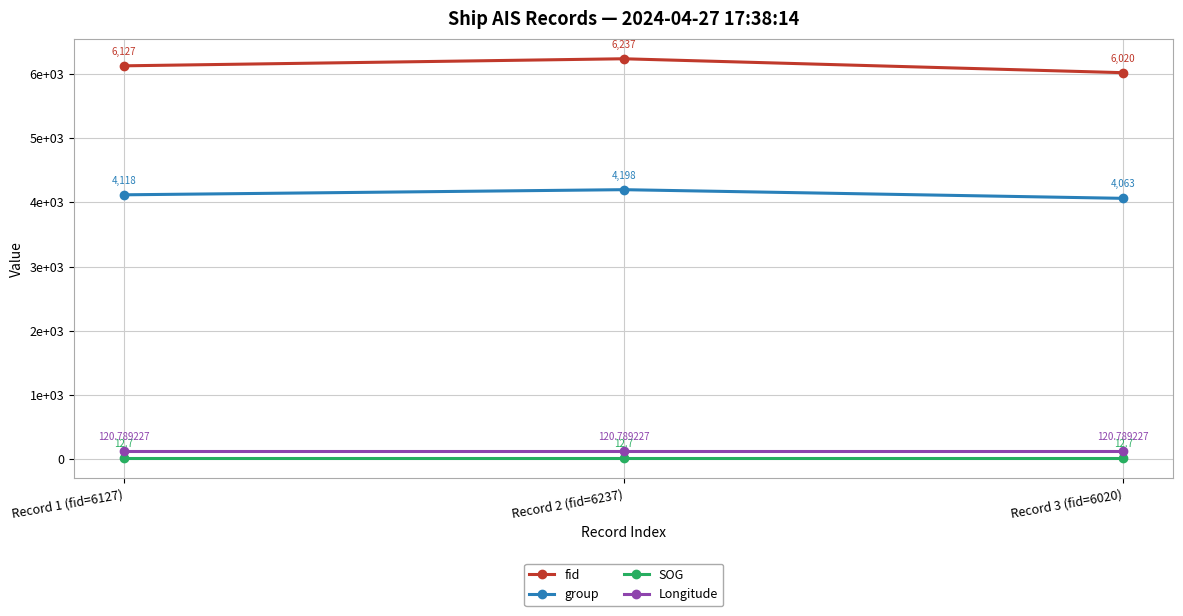

What are all the series names shown in the legend?

fid, group, SOG, Longitude